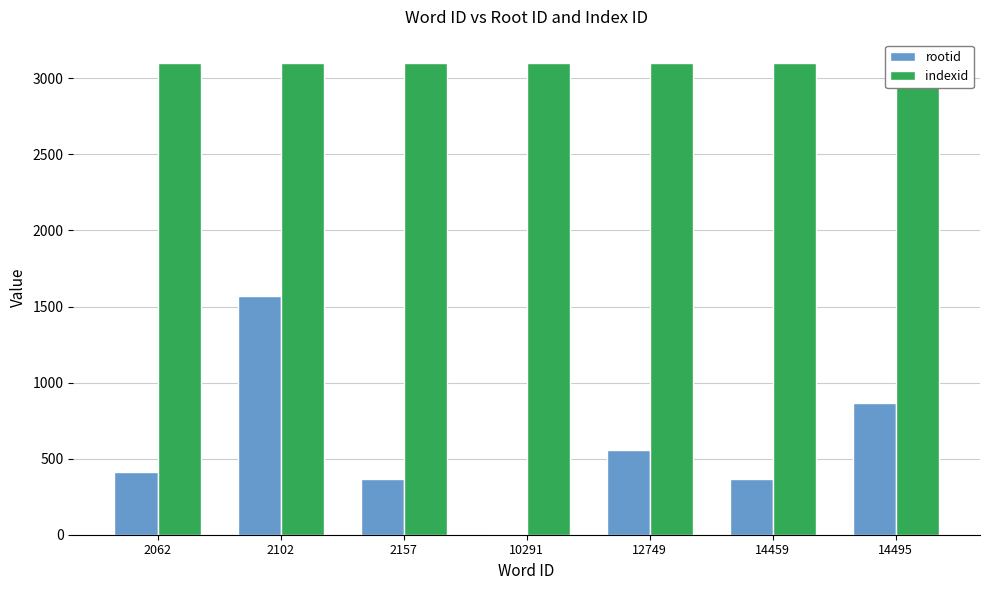

Rank the series by their average value, from lowest to highest.

rootid, indexid